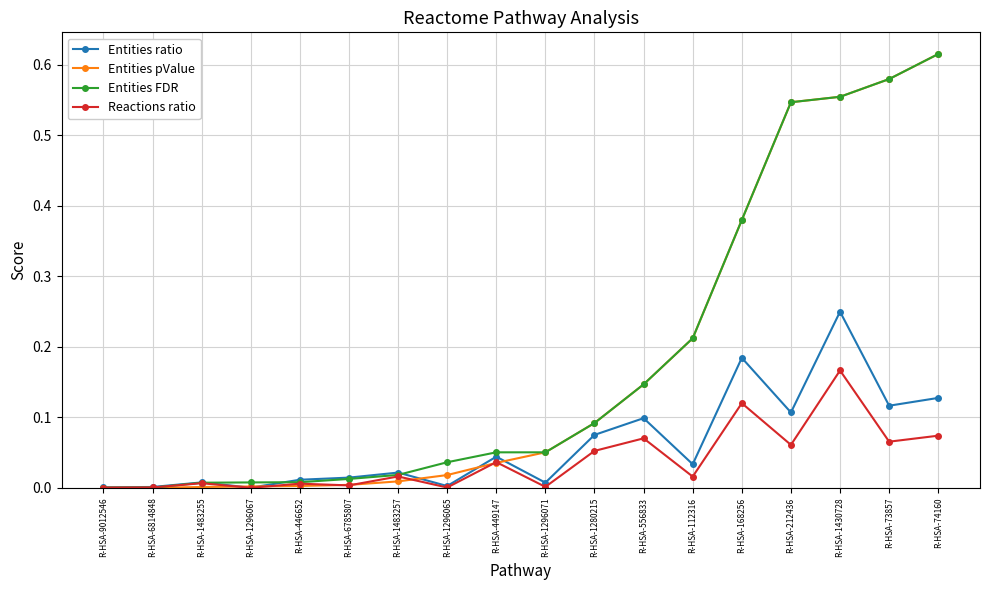

Which series has the largest range (max minus min)?

Entities pValue